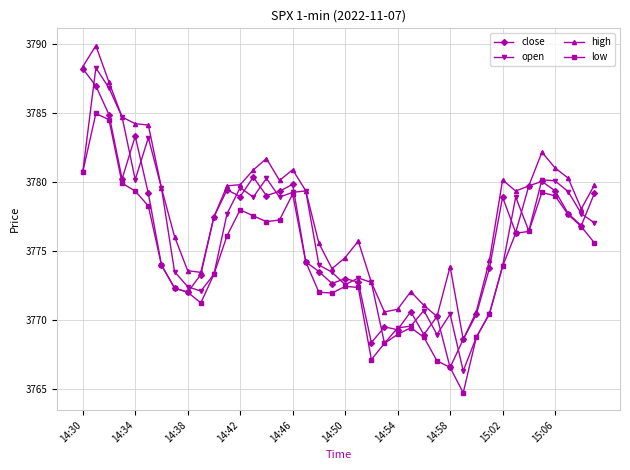

Which series has the widest spread of values?

open